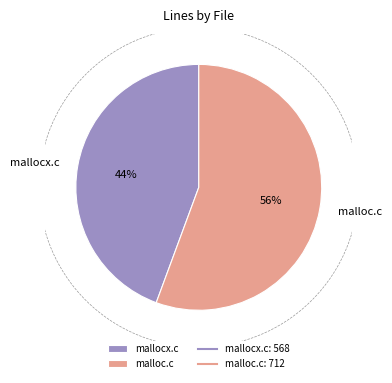

Which category has the smallest portion of the pie?

mallocx.c